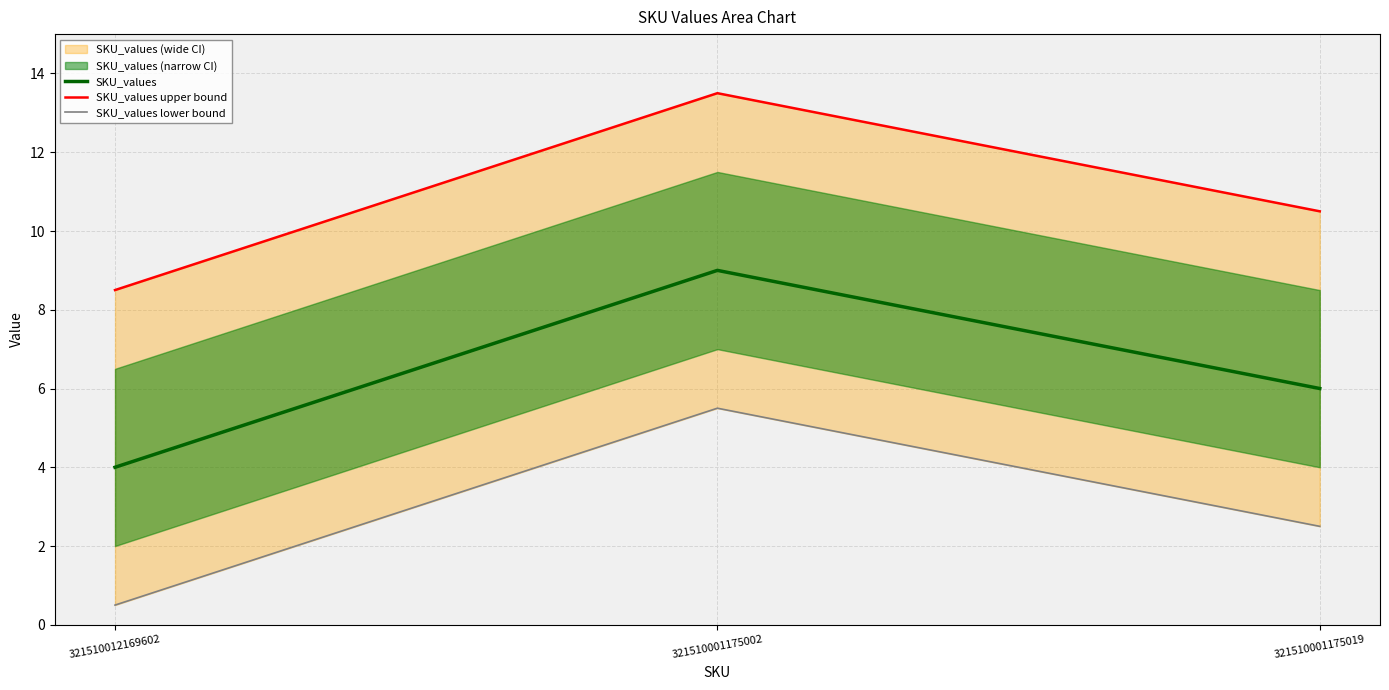

Reading left to right, transcribe all the data shown in this chart.

SKU_values: 321510012169602=4.0	321510001175002=9.0	321510001175019=6.0
SKU_values upper bound: 321510012169602=8.5	321510001175002=13.5	321510001175019=10.5
SKU_values lower bound: 321510012169602=0.5	321510001175002=5.5	321510001175019=2.5